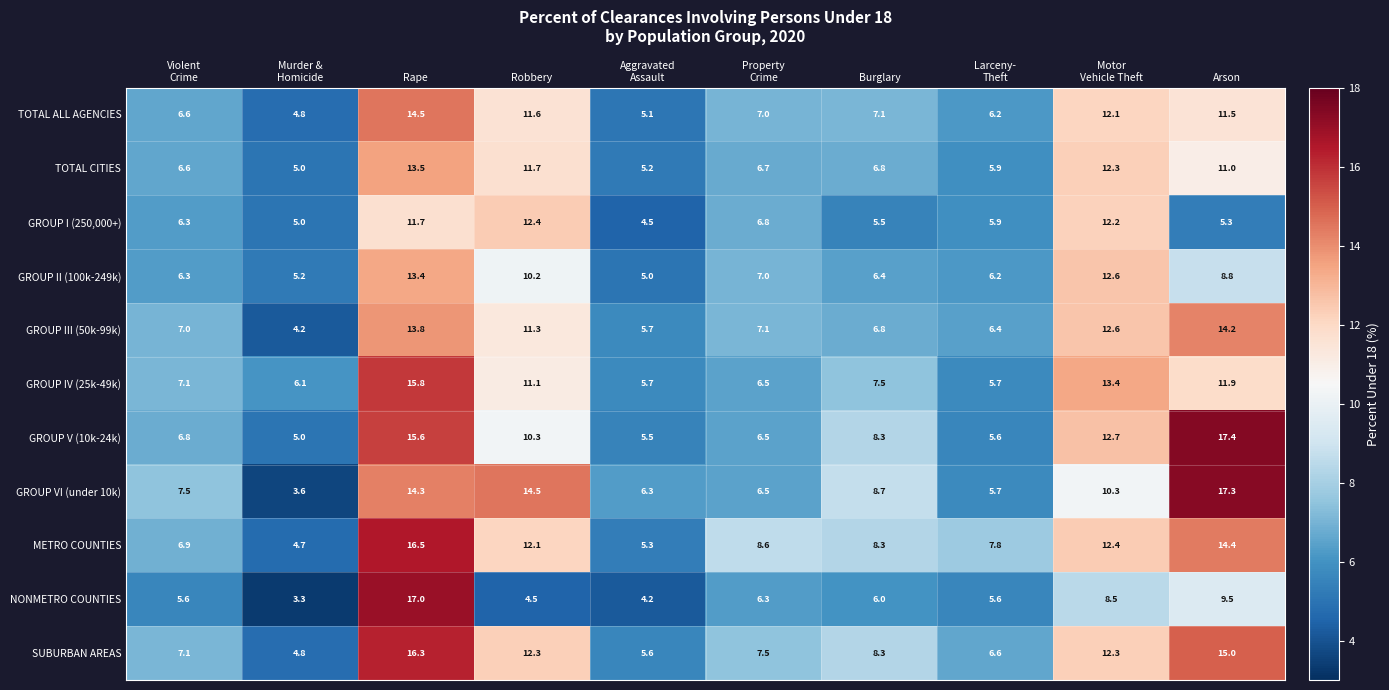

What is the spread (max minus min) of values at Arson?

12.1